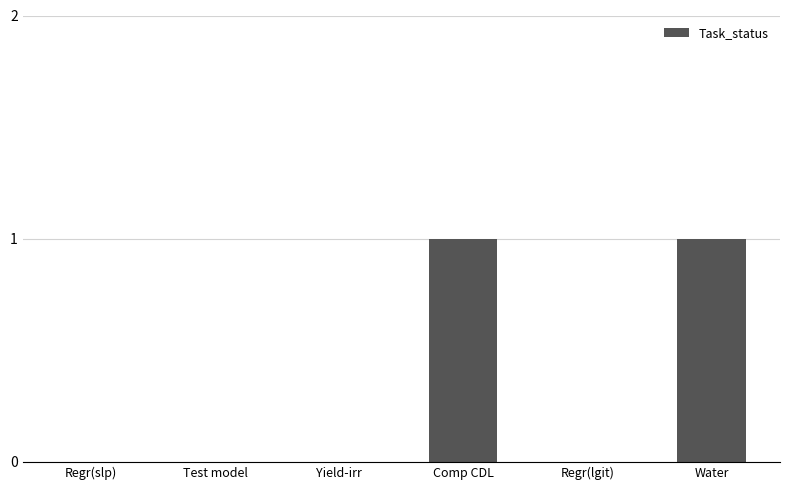

Are the bars grouped side by side (vs. stacked)?

No